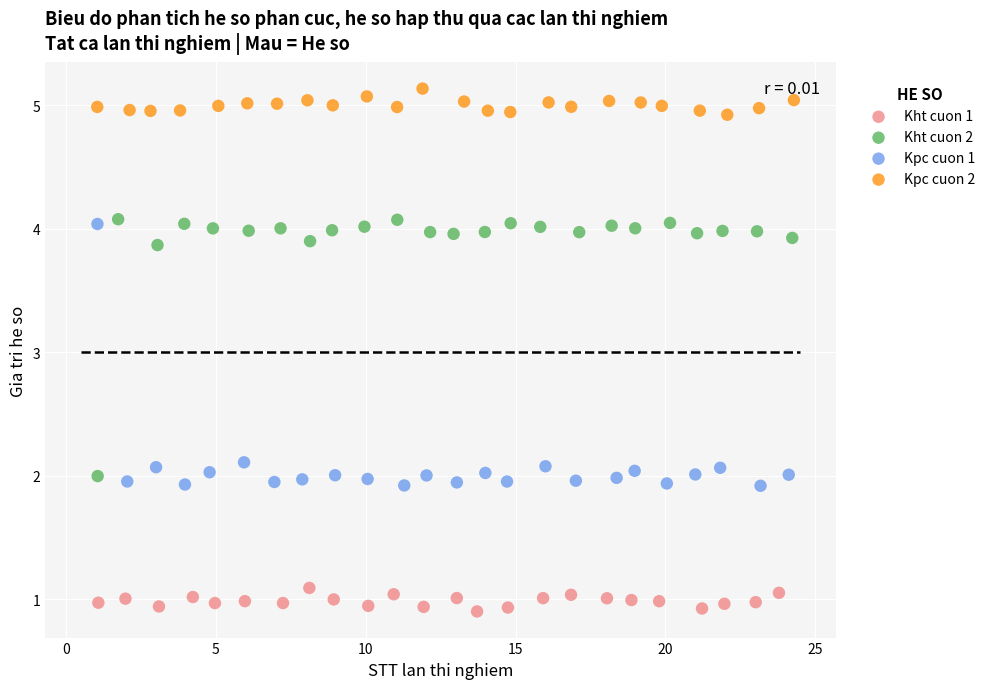

Which series reaches the minimum Y coordinate?

Kht cuon 1